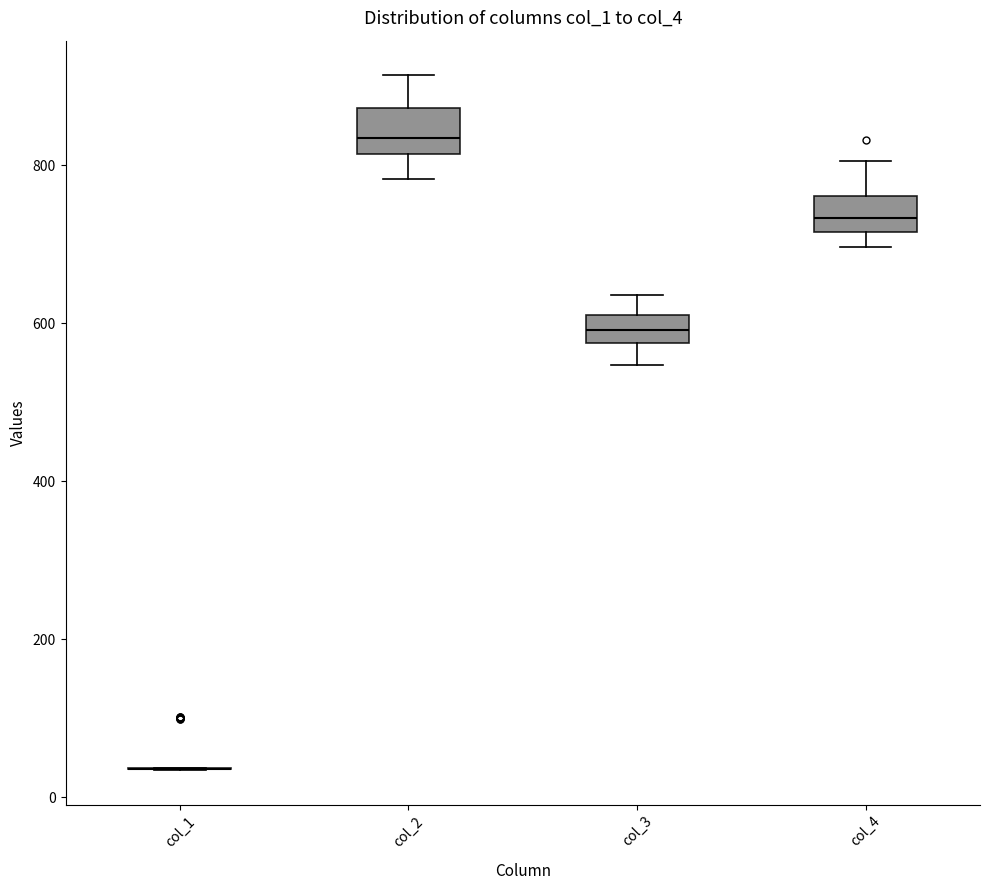

Where does the median line of the box for col_2 sit on the y-axis? The values are not printed on the chart, so give them approximately, as read against the axis.

840